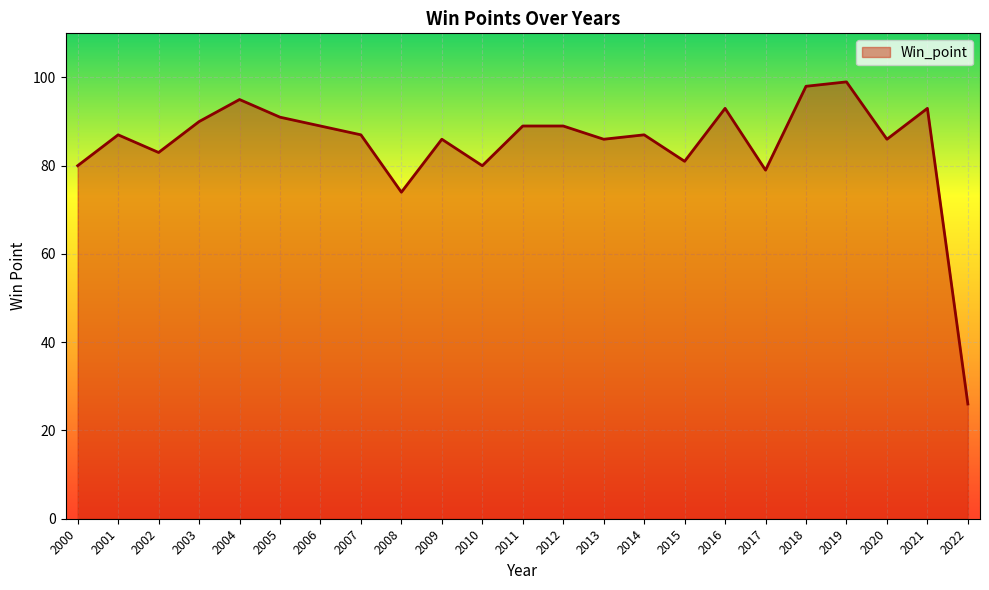

What is the average value?

85